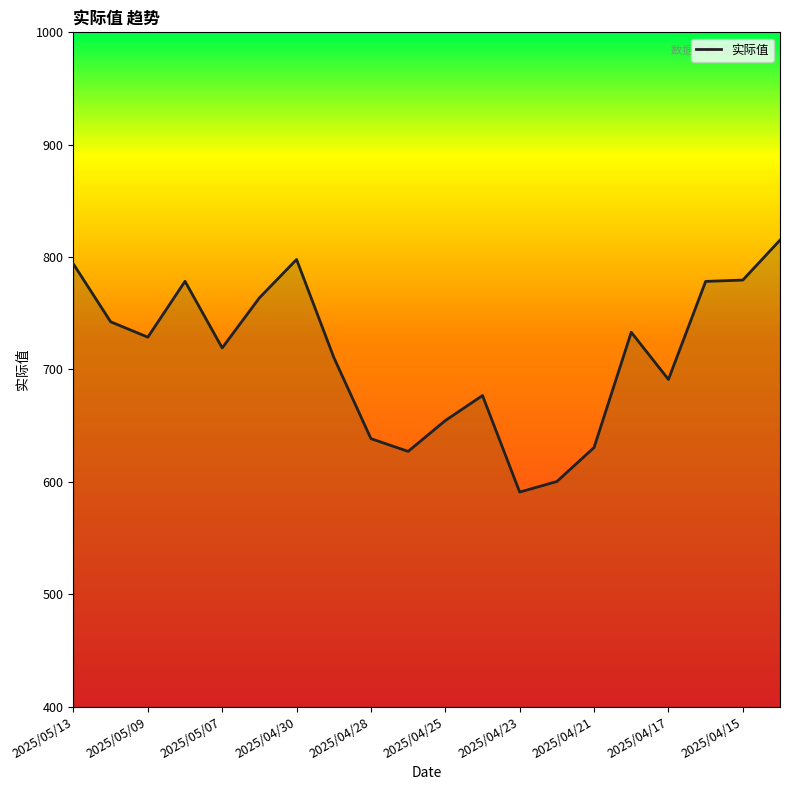

What is the maximum value shown in the chart?

815.1